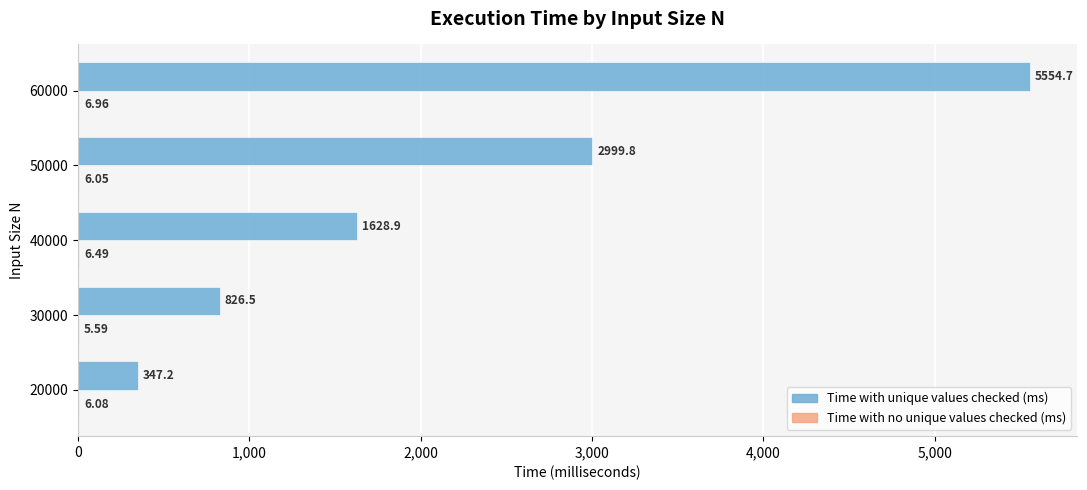

Which series changed the most between 30000 and 40000?

Time with unique values checked (ms)